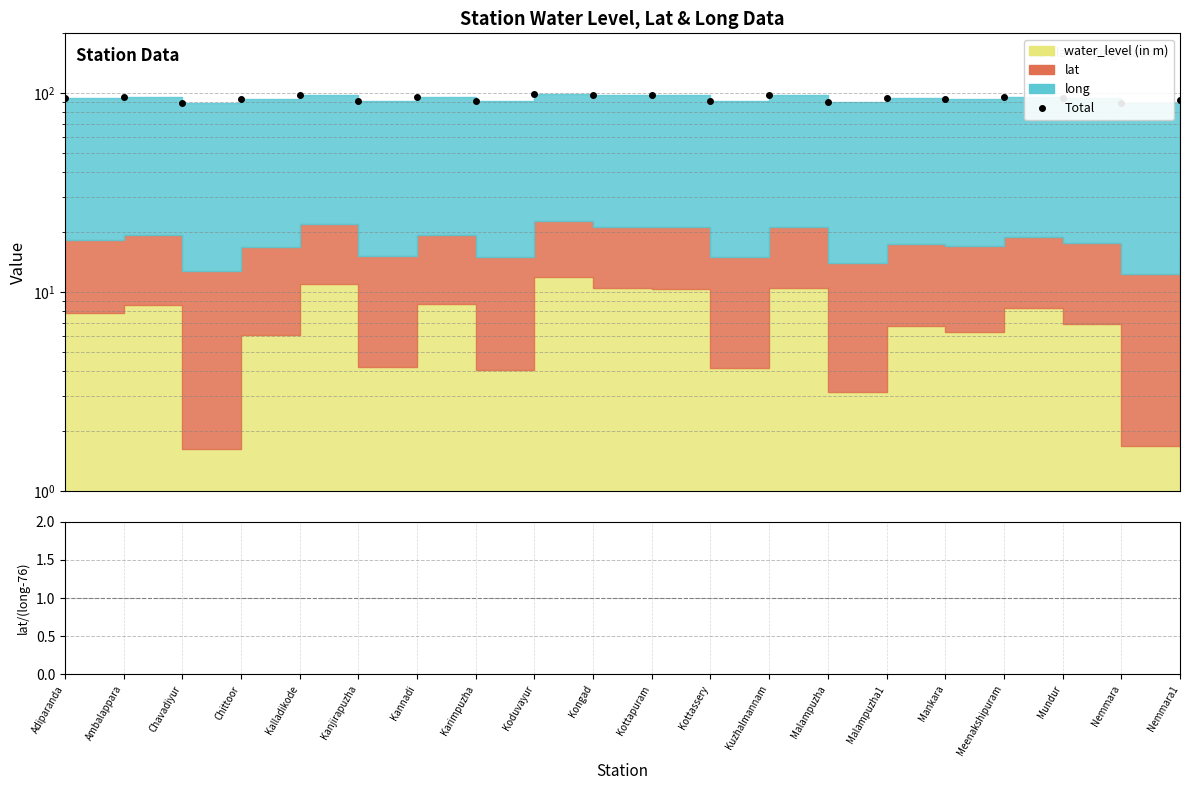

What is the difference between the maximum and minimum values?

10.4